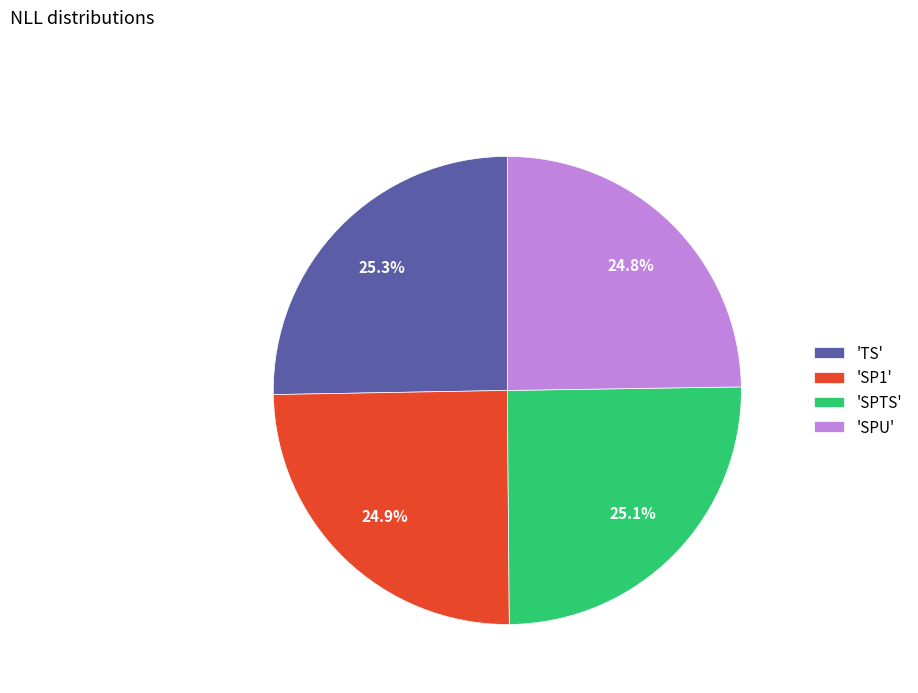

Is 'TS' the majority of the pie?

No